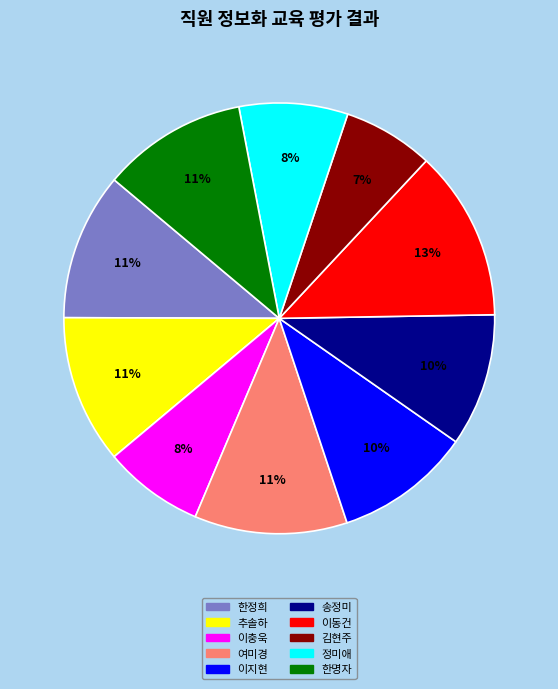

Is 추솔하 the majority of the pie?

No